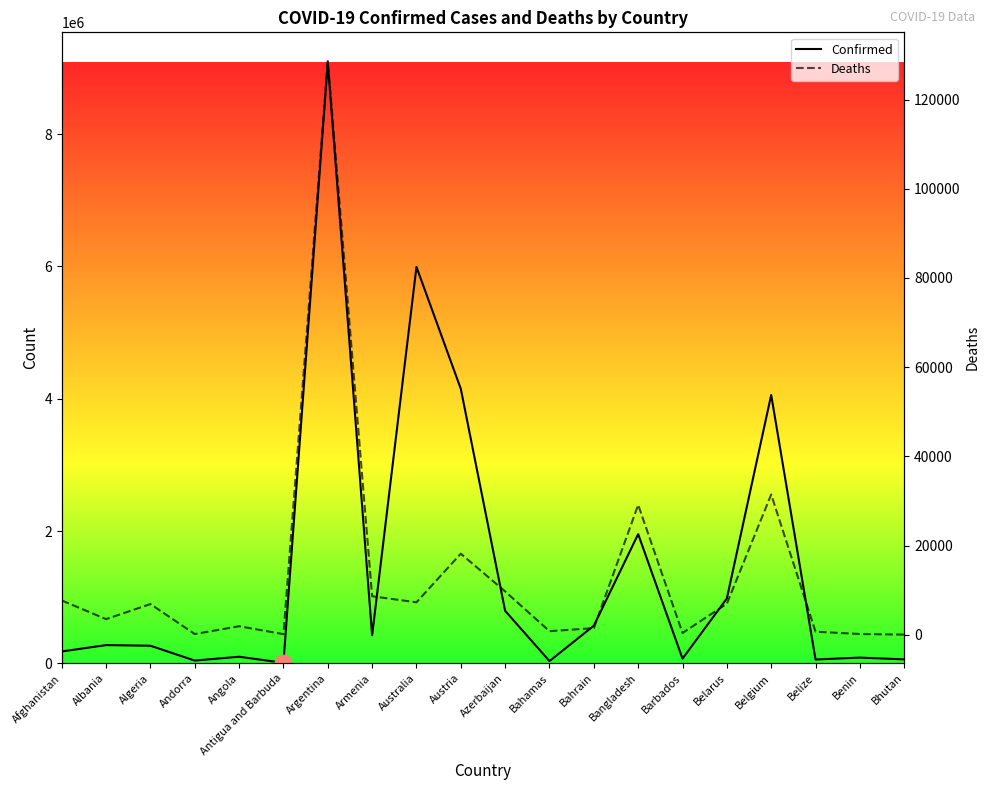

At which label is Confirmed closest to 4545649?

Austria